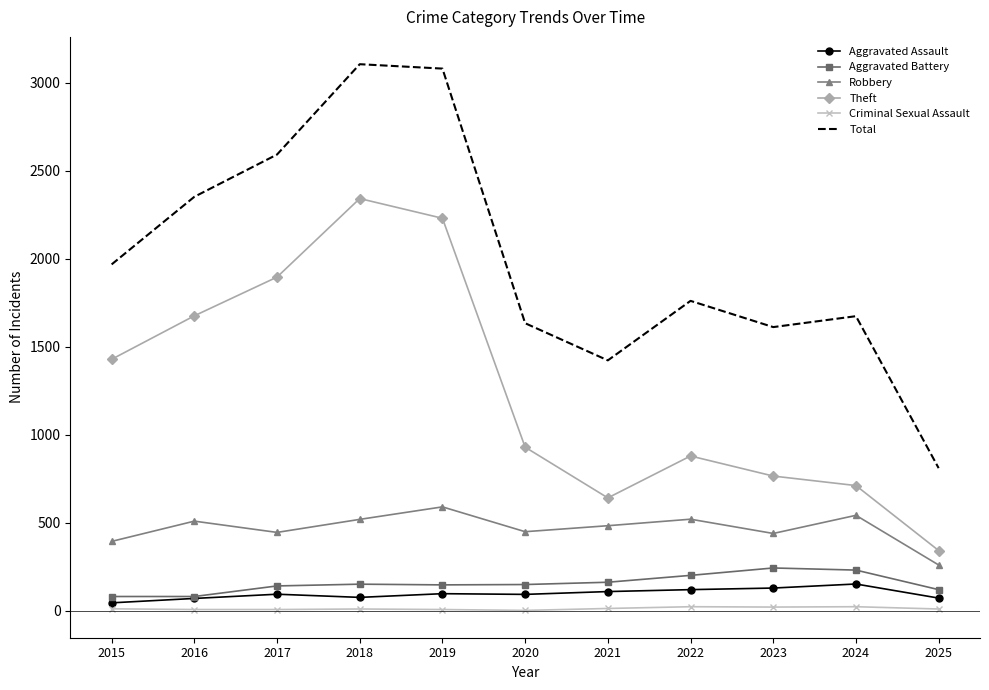

What is the maximum value shown in the chart?

3105